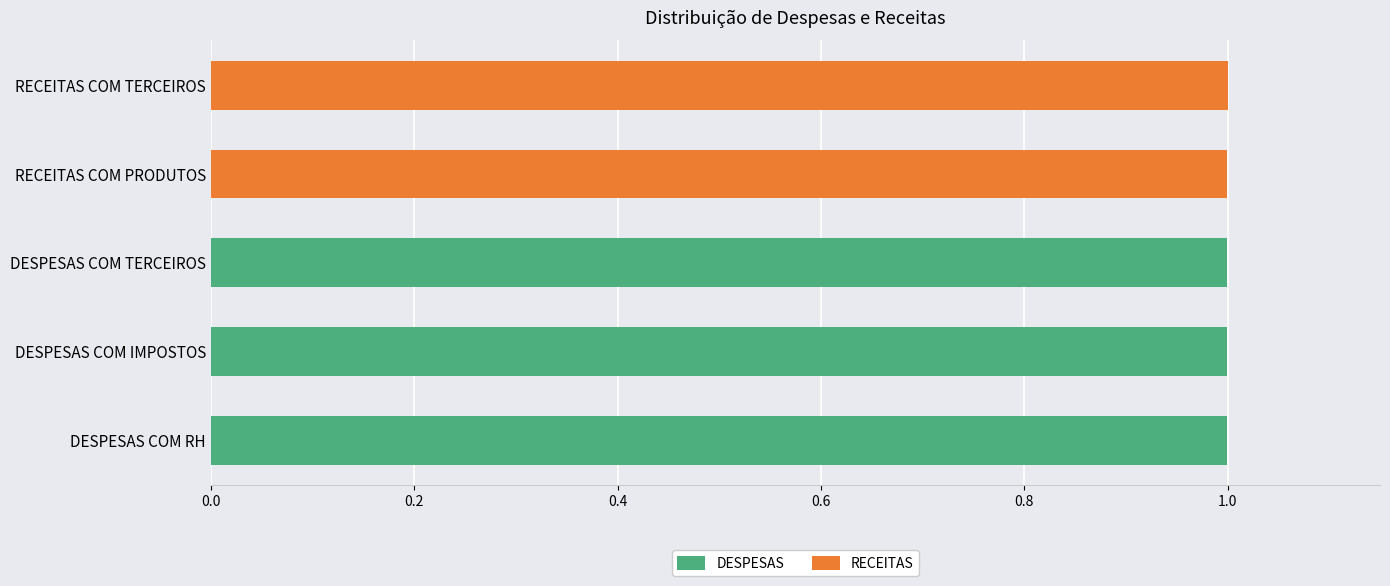

What are all the series names shown in the legend?

DESPESAS, RECEITAS